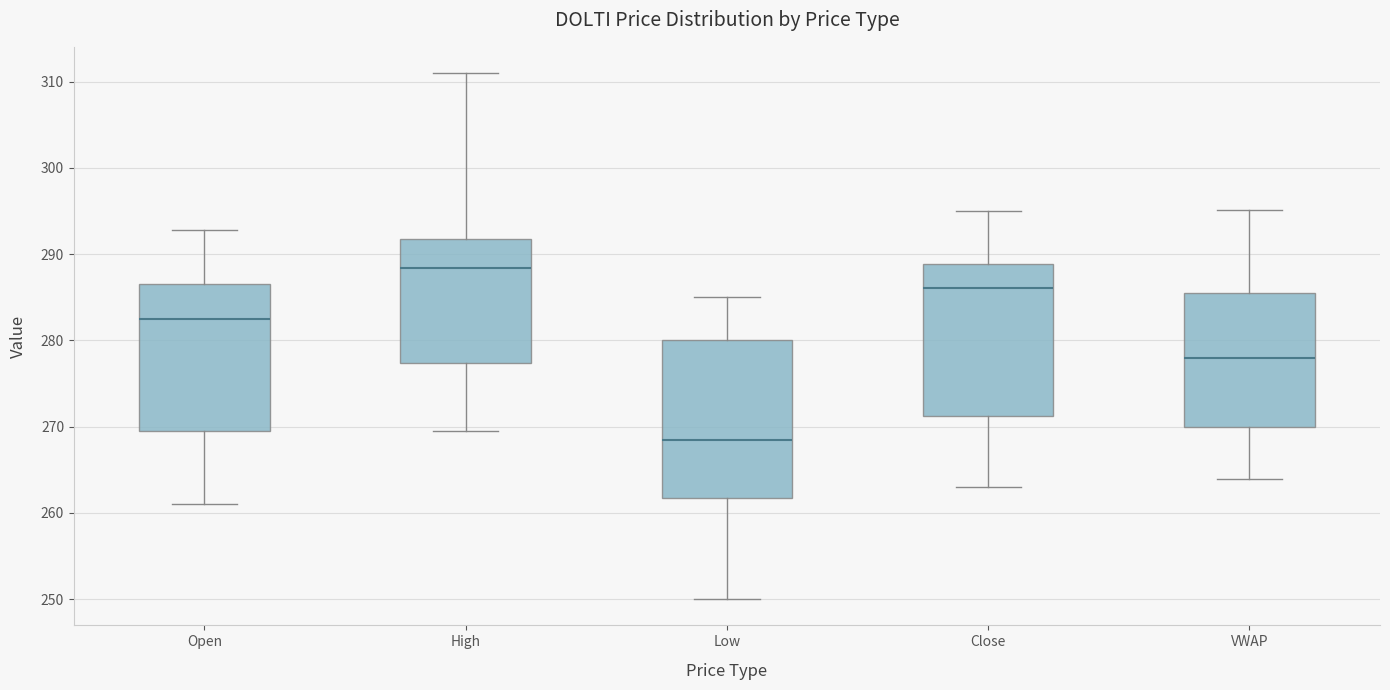

Reading left to right, read every box against the y-axis: the position of its median line, the range the box covers, and the ends of its whiskers. The values are not printed on the chart, so give them approximately, as read against the axis.

Open: median 283, box 270 to 287, whiskers 261 to 293
High: median 288, box 277 to 292, whiskers 270 to 311
Low: median 268, box 262 to 280, whiskers 250 to 285
Close: median 286, box 271 to 289, whiskers 263 to 295
VWAP: median 278, box 270 to 285, whiskers 264 to 295